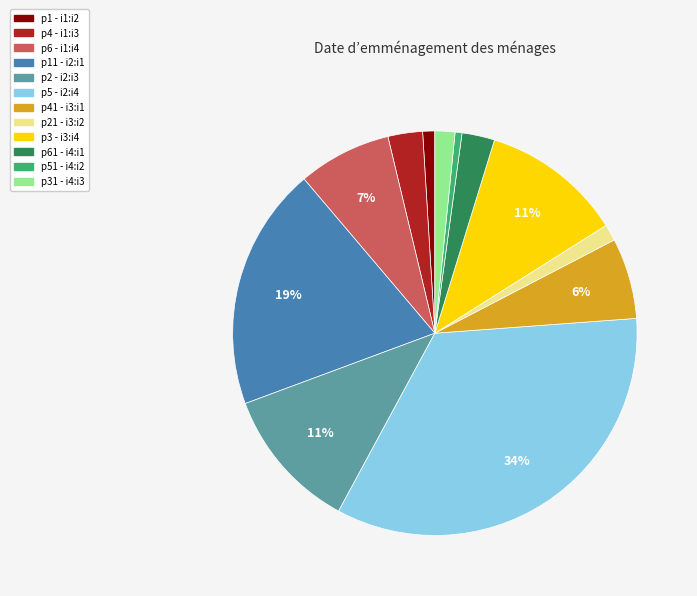

Which has a higher value, p5 - i2:i4 or p6 - i1:i4?

p5 - i2:i4